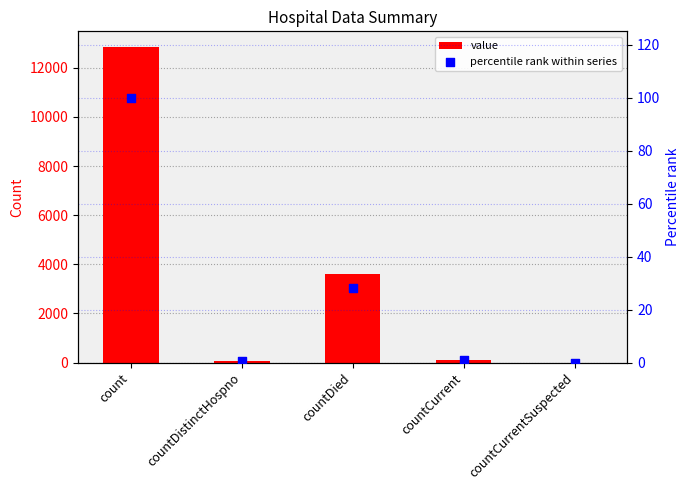

Which series reaches the maximum Y coordinate?

value